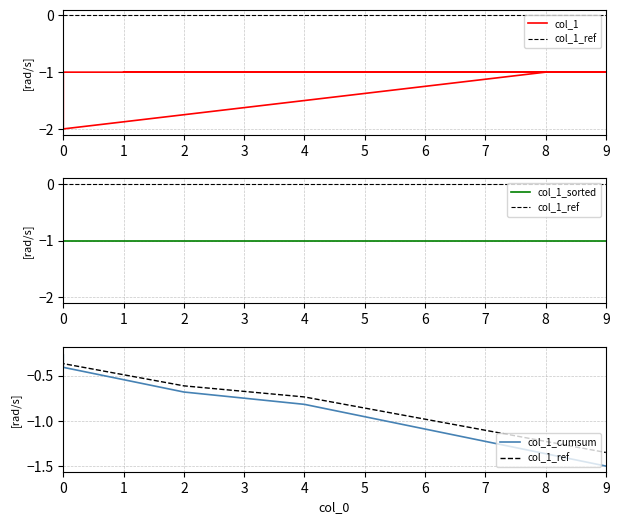

Rank the categories by col_1_ref value from highest to lowest.

0, 0, 1, 2, 4, 5, 6, 7, 8, 9